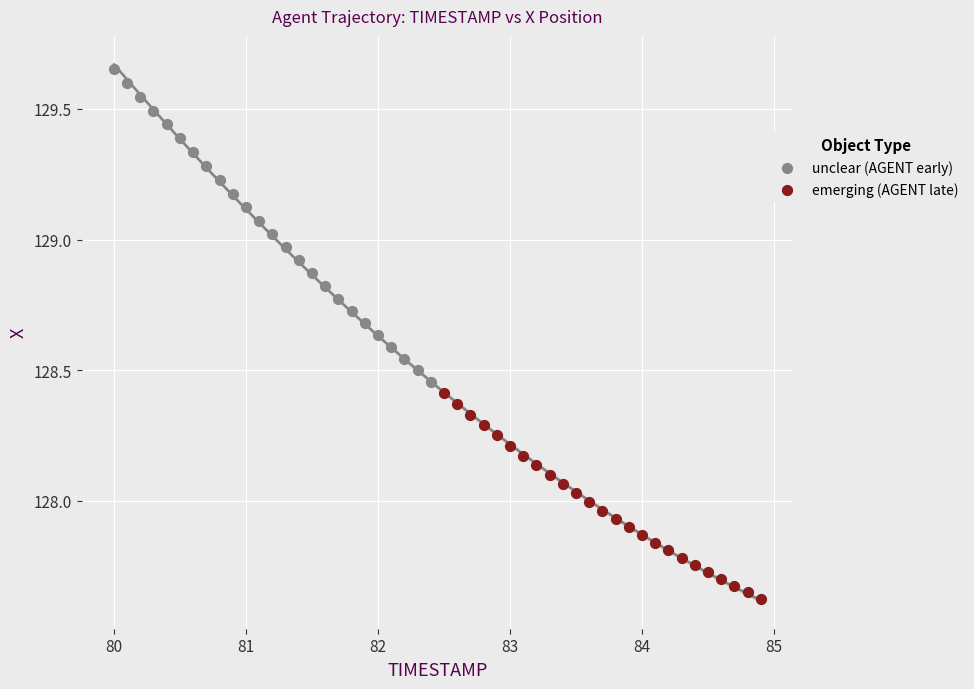

Which series contains the lowest Y value?

emerging (AGENT late)